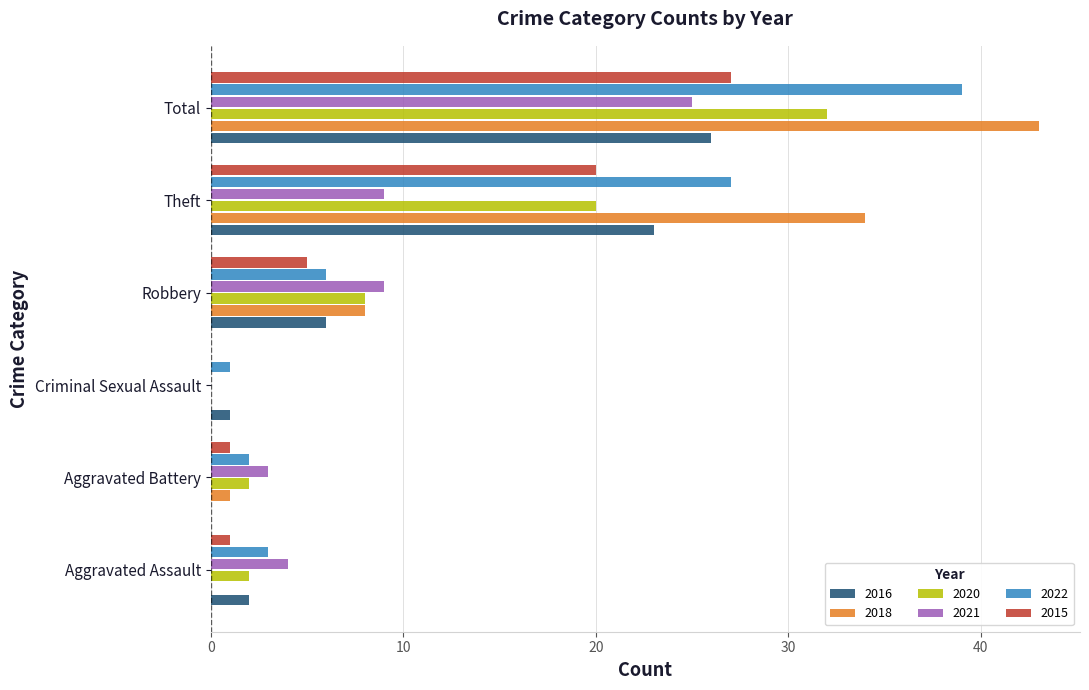

The value of 2020 at Theft is 14. True or false?

False